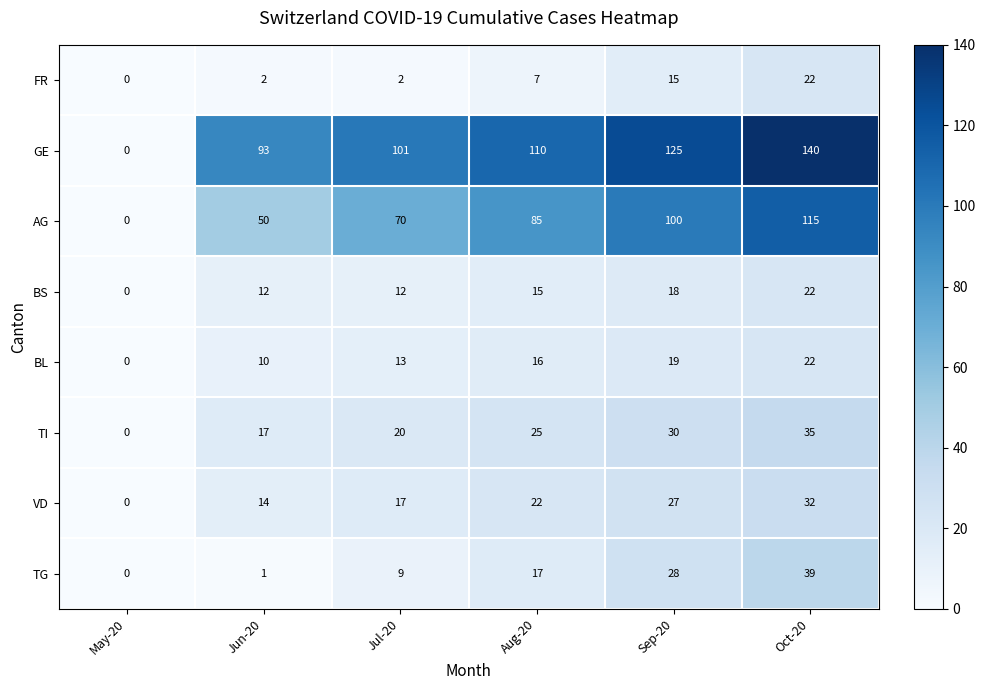

At Jul-20, list the series in order from smallest to largest.

FR, TG, BS, BL, VD, TI, AG, GE